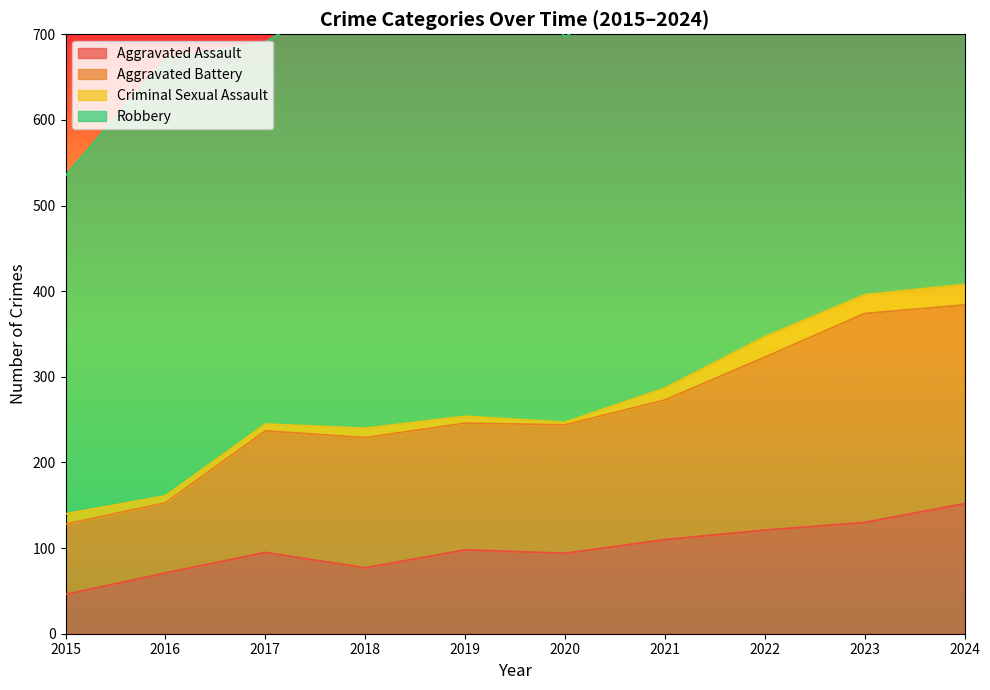

What is the total value across all series at 2023?

504